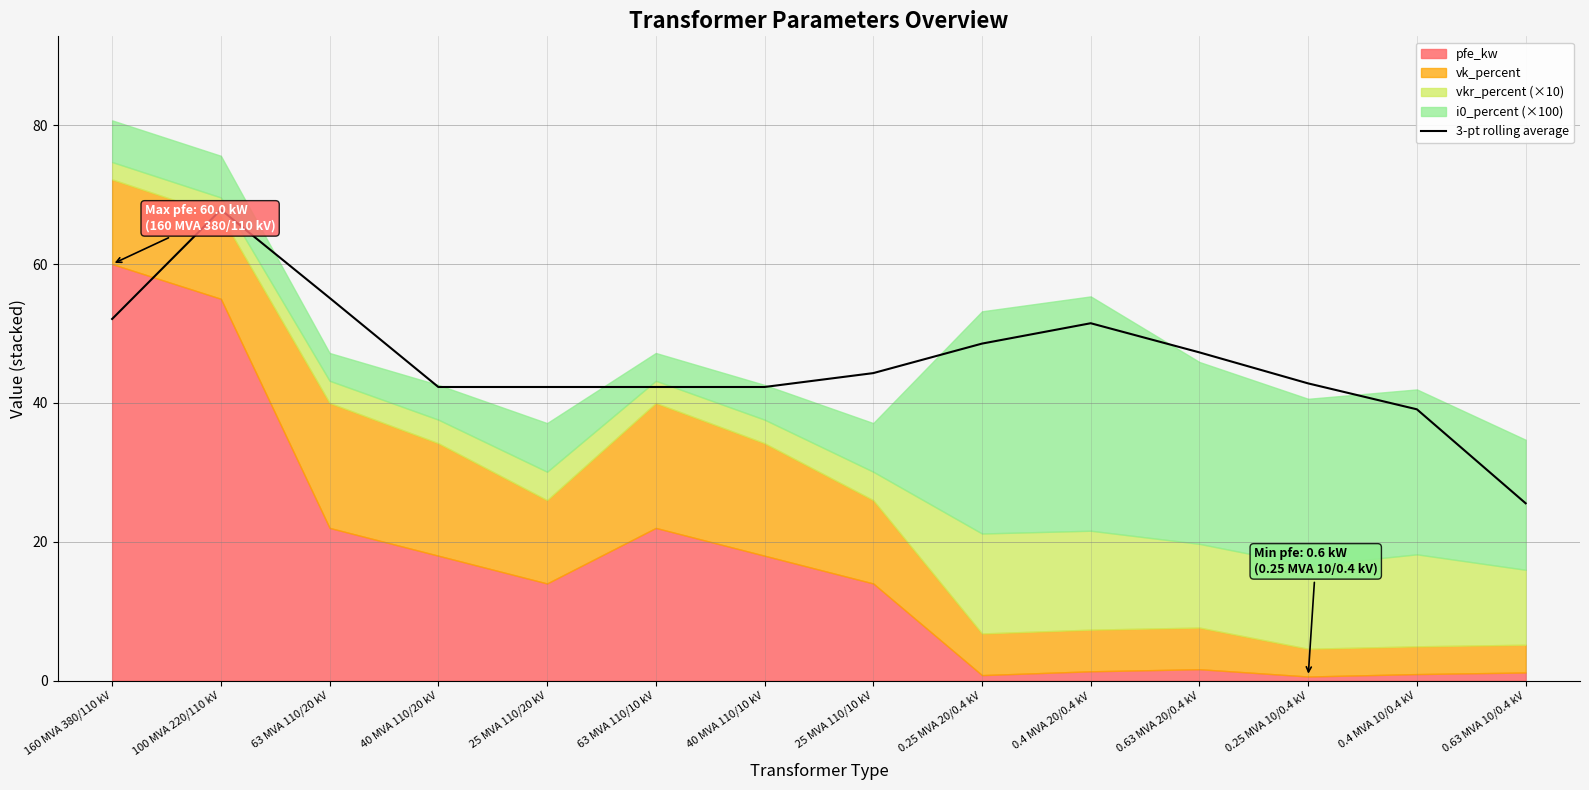

The value at 0.25 MVA 20/0.4 kV is 48.5. True or false?

True